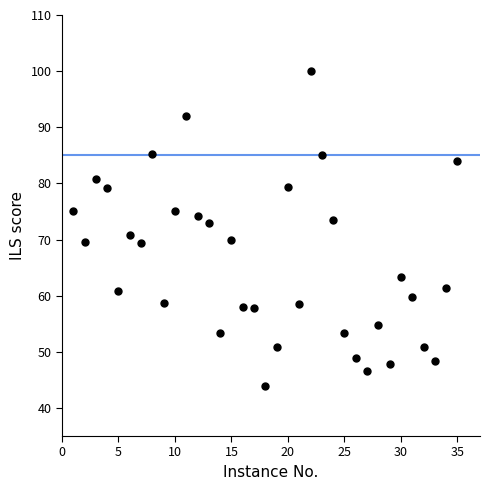

What is the range of X values (max minus min)?

34.0